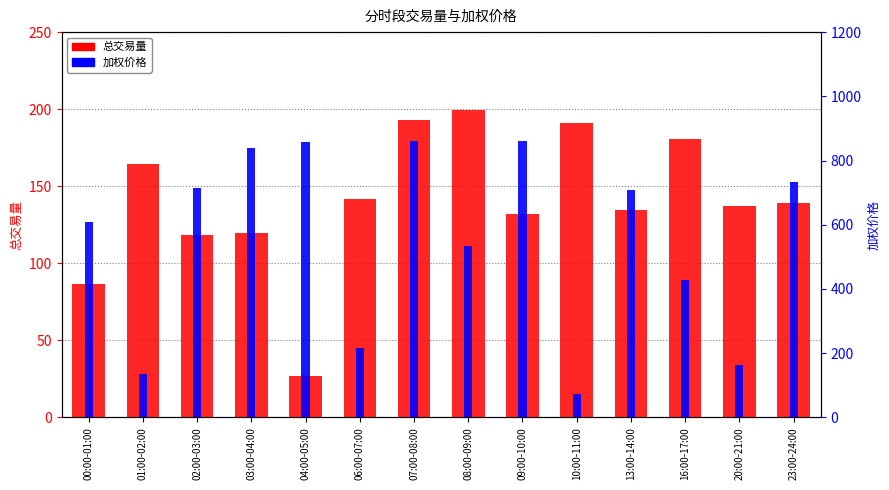

Where is 总交易量 nearest to the value 113?

02:00-03:00